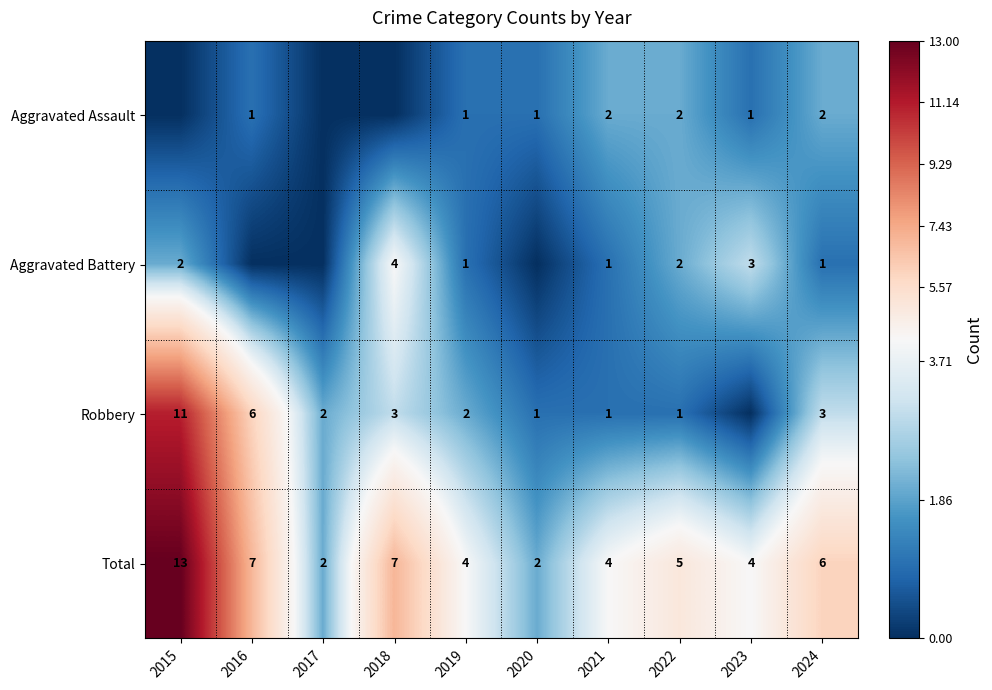

What is the average value of the Aggravated Battery series?

1